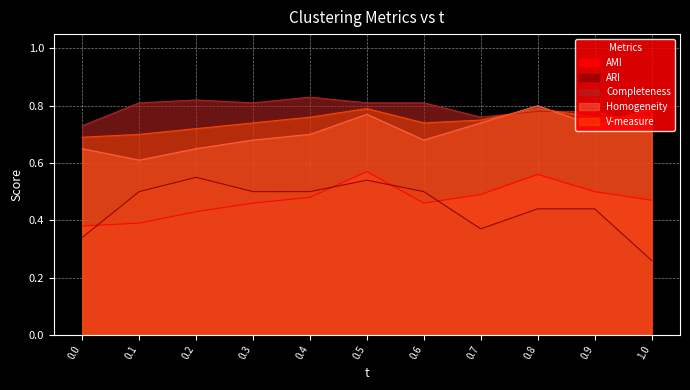

Which series has the widest spread of values?

ARI